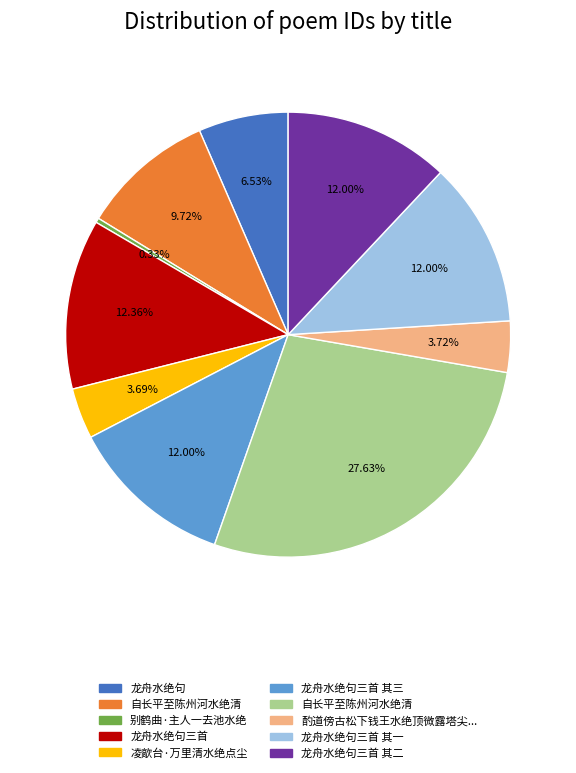

Count the number of slices in the pie.

10